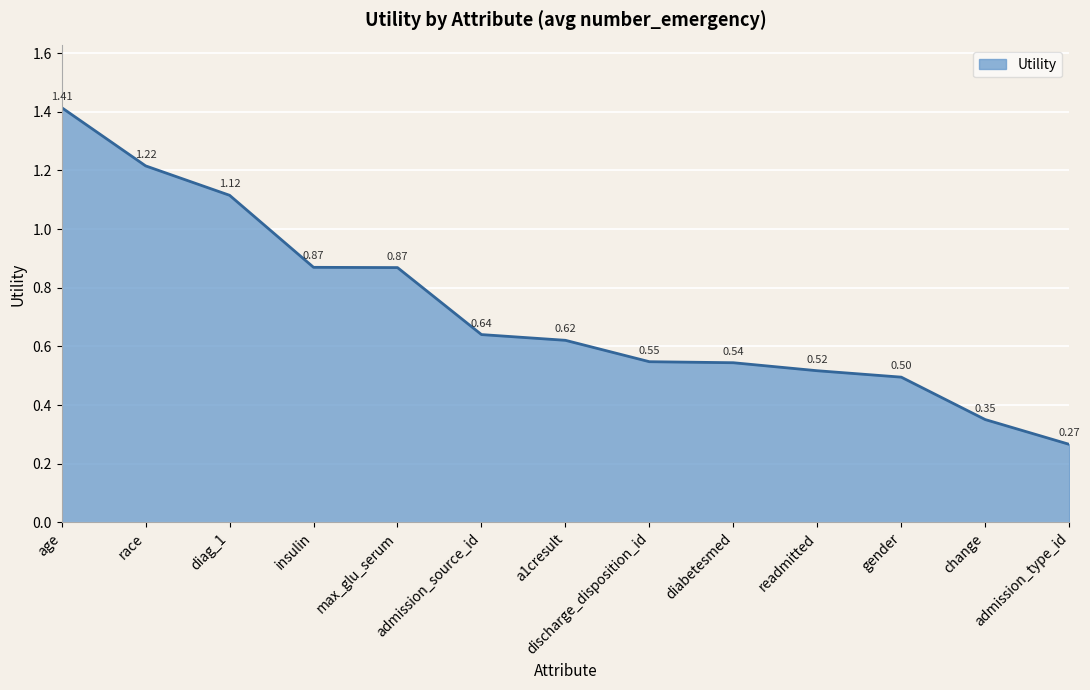

How many values are between 0 and 1?

10